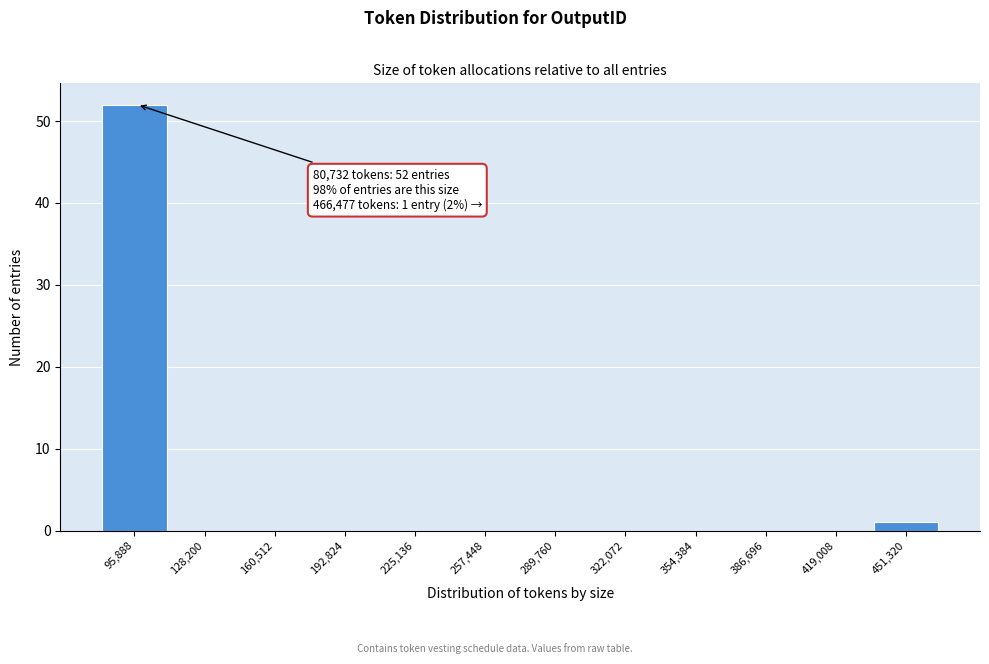

Over which range of the x-axis is the bar tallest?

80000 to 110000